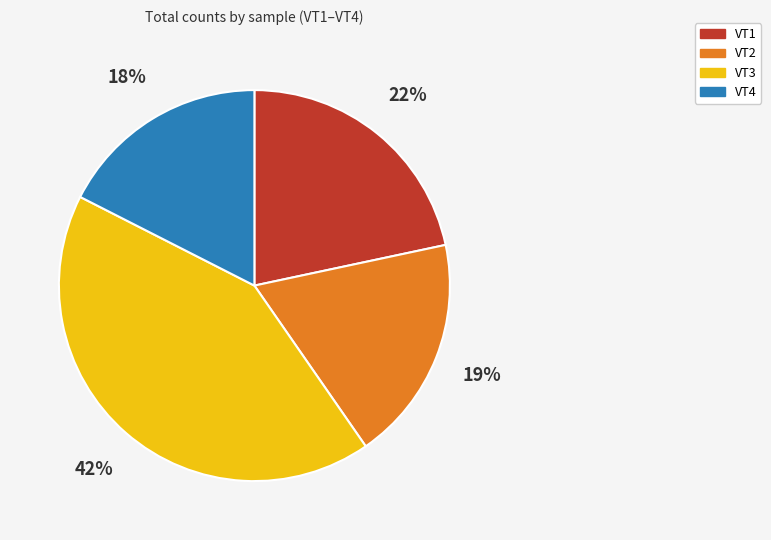

Do VT2 and VT4 together represent more than half of the pie?

No